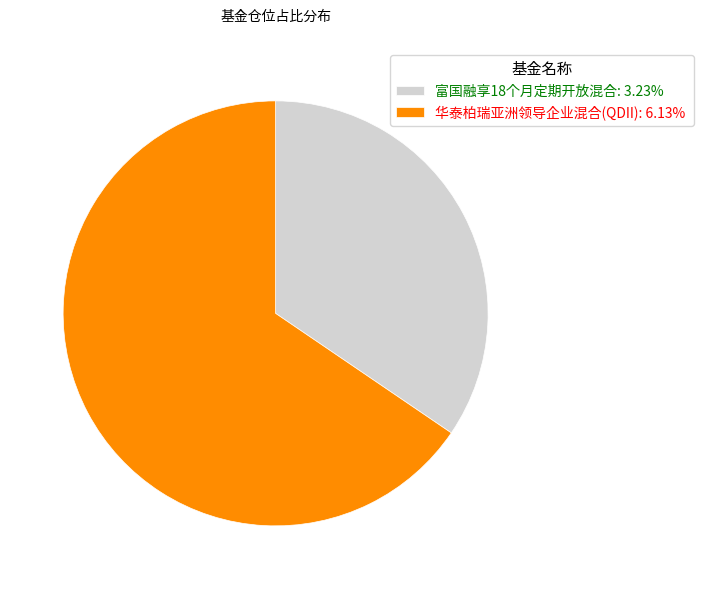

Is it true that 华泰柏瑞亚洲领导企业混合(QDII) is 59% of the pie?

False